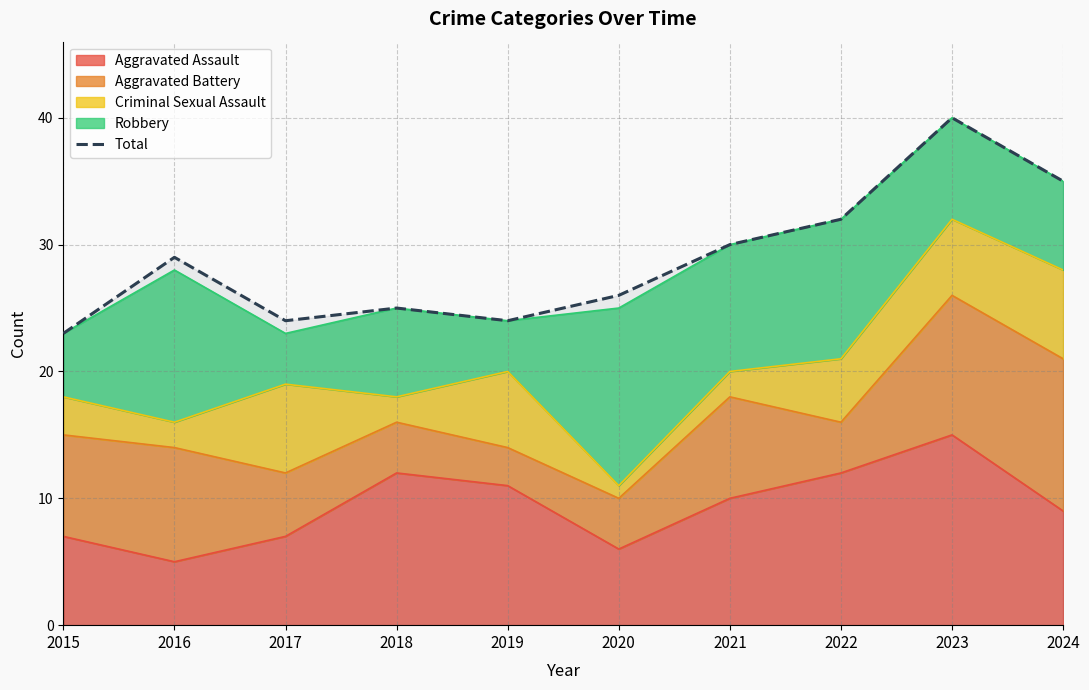

Between 2015 and 2016, which is larger?

2016